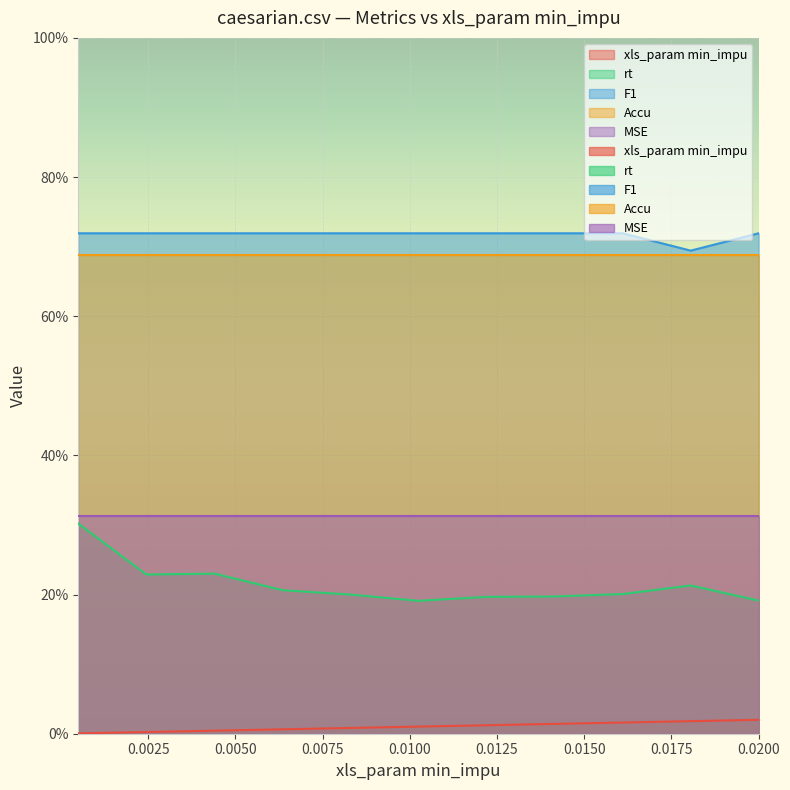

True or false: F1 has a value of 1.0 at 0.

False